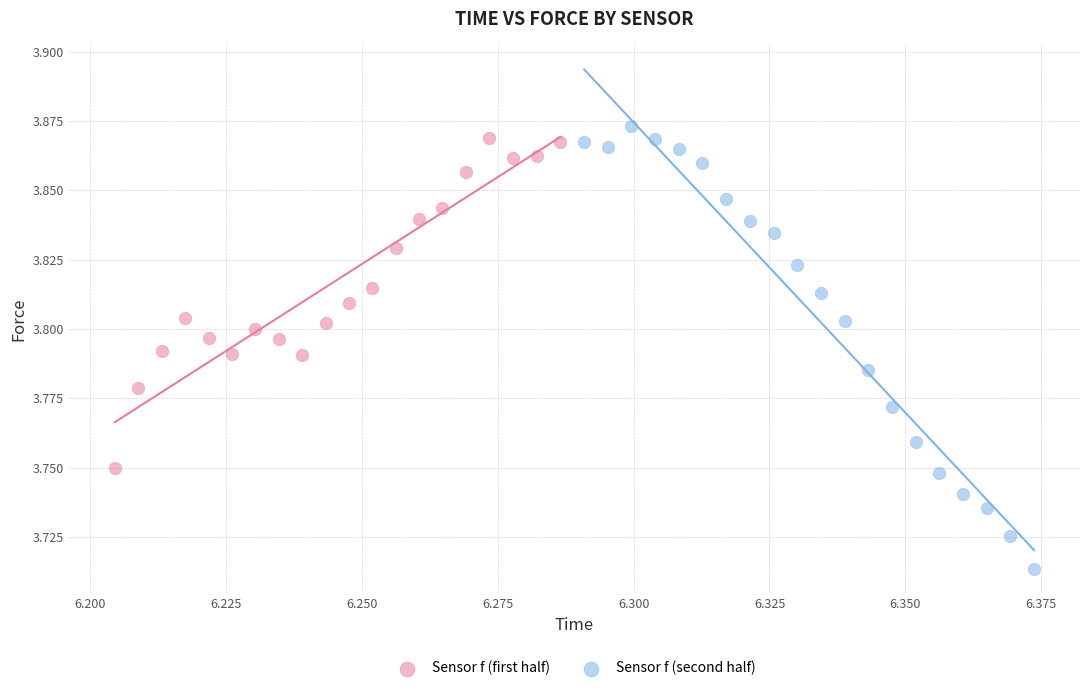

Which series reaches the minimum Y coordinate?

Sensor f (second half)